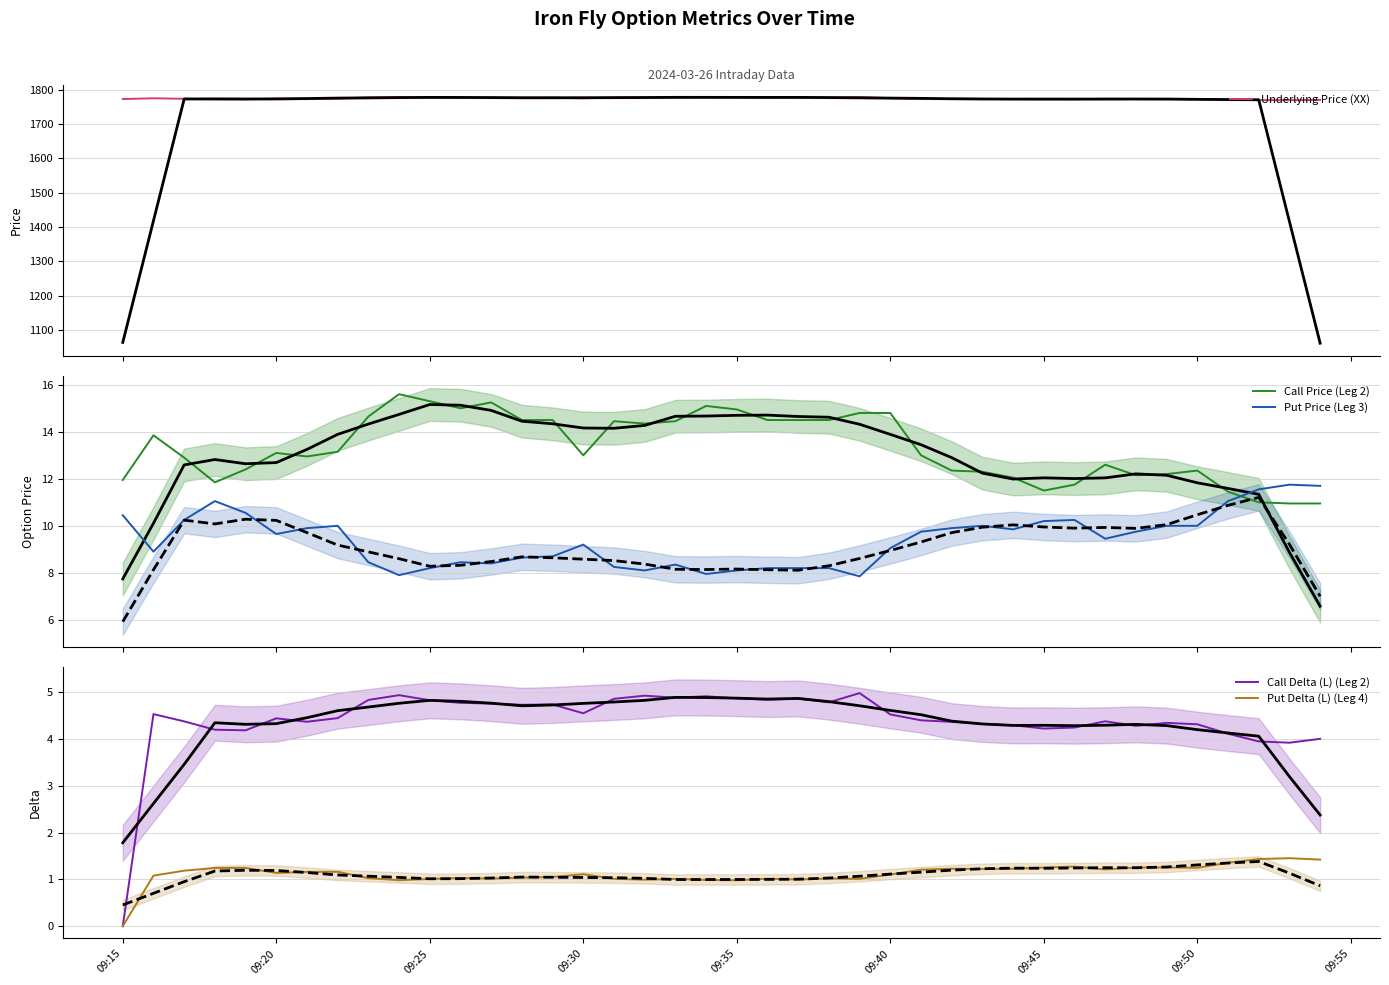

Reading left to right, transcribe all the data shown in this chart.

Underlying Price (XX): 1772.4	1774.6	1773.2	1771.5	1771.5	1773.7	1773.1	1773.8	1777.0	1778.1	1777.2	1776.8	1776.8	1776.2	1776.3	1774.5	1777.0	1777.4	1777.2	1777.7	1777.3	1777.0	1777.1	1776.6	1778.0	1774.8	1773.3	1773.0	1772.6	1772.3	1771.7	1771.9	1773.1	1772.2	1772.8	1772.5	1770.8	1769.3	1769.1	1769.8
Call Price (Leg 2): 11.9	13.8	12.9	11.8	12.4	13.1	12.9	13.2	14.7	15.6	15.3	15.0	15.2	14.5	14.5	13.0	14.4	14.3	14.4	15.1	14.9	14.5	14.5	14.5	14.8	14.8	13.0	12.3	12.3	12.1	11.5	11.8	12.6	12.2	12.2	12.3	11.4	11.0	10.9	10.9
Put Price (Leg 3): 10.4	8.9	10.2	11.1	10.6	9.7	9.9	10.0	8.4	7.9	8.2	8.4	8.4	8.7	8.7	9.2	8.2	8.1	8.3	8.0	8.1	8.2	8.2	8.2	7.8	9.1	9.8	9.9	10.0	9.8	10.2	10.2	9.4	9.8	10.0	10.0	11.1	11.6	11.8	11.7
Call Delta (L) (Leg 2): 0.0	4.5	4.4	4.2	4.2	4.4	4.4	4.5	4.8	4.9	4.8	4.8	4.8	4.7	4.7	4.6	4.9	4.9	4.9	4.9	4.9	4.8	4.9	4.8	5.0	4.5	4.4	4.4	4.3	4.3	4.2	4.2	4.4	4.3	4.3	4.3	4.1	4.0	3.9	4.0
Put Delta (L) (Leg 4): 0.0	1.1	1.2	1.2	1.2	1.1	1.2	1.2	1.0	1.0	1.0	1.0	1.0	1.0	1.1	1.1	1.0	1.0	1.0	1.0	1.0	1.0	1.0	1.0	1.0	1.1	1.2	1.2	1.2	1.2	1.3	1.3	1.2	1.3	1.3	1.2	1.4	1.4	1.5	1.4